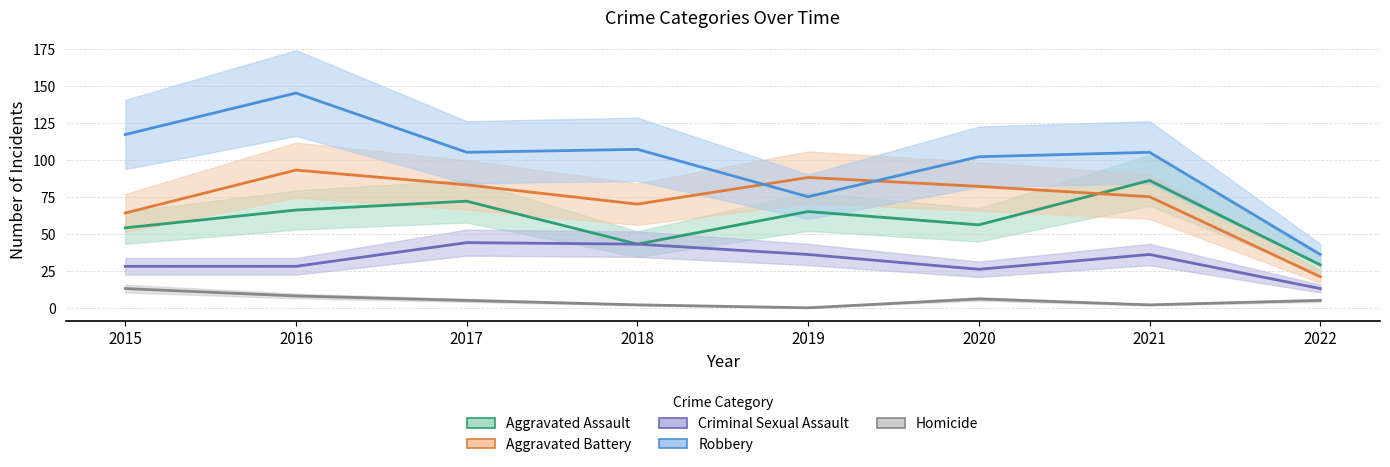

Count the Homicide values in the range 2 to 8.

6